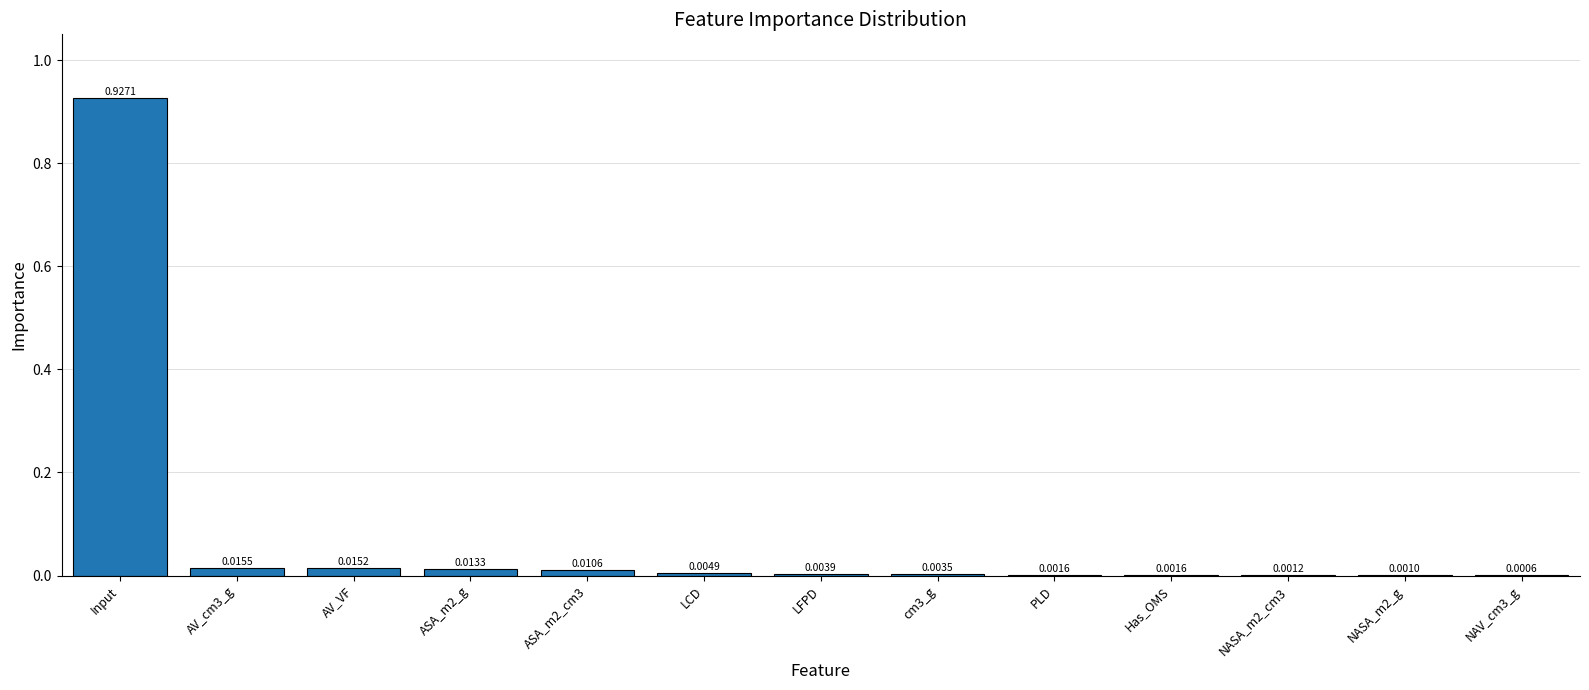

What is the sum of all values?

1.0